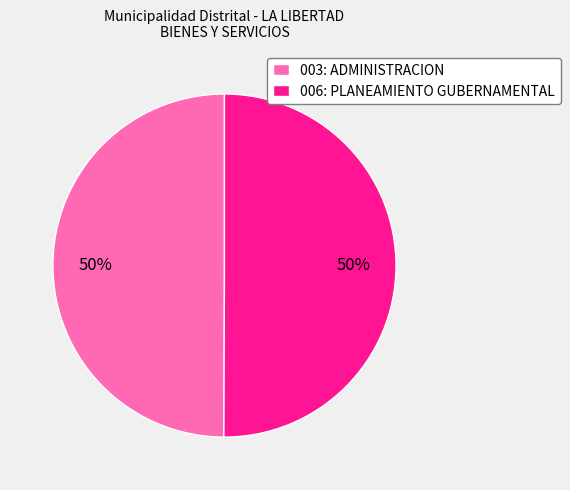

True or false: 006: PLANEAMIENTO GUBERNAMENTAL accounts for 41% of the total.

False